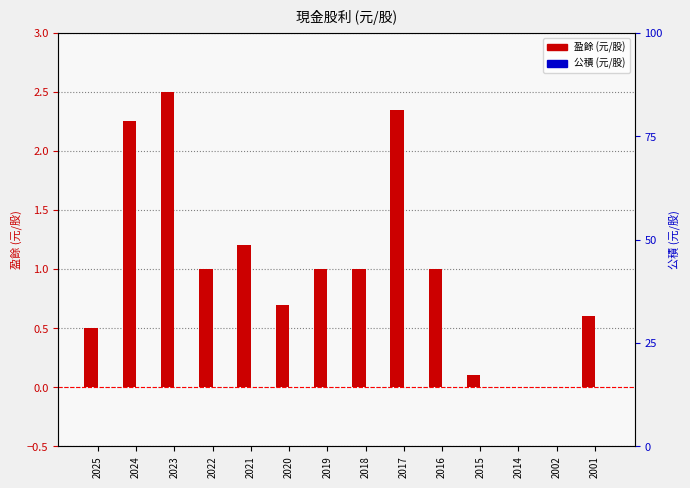

Which series changed the most between 2021 and 2014?

盈餘